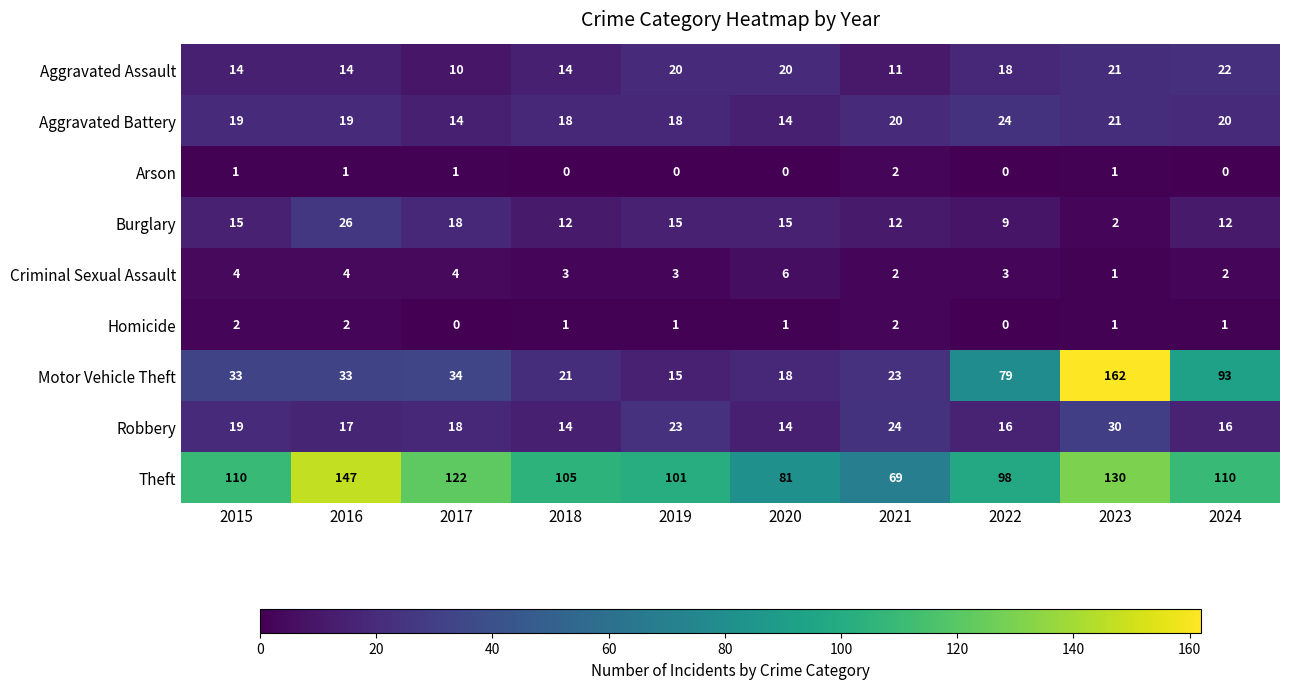

What is the average value of the Aggravated Battery series?

19